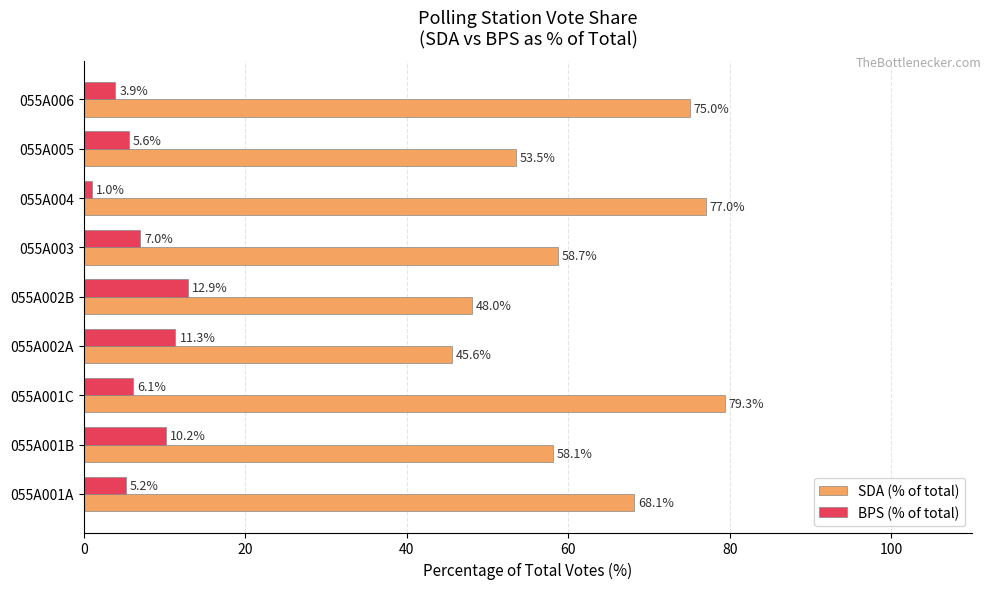

The value of SDA (% of total) at 055A001C is 79.3. True or false?

True